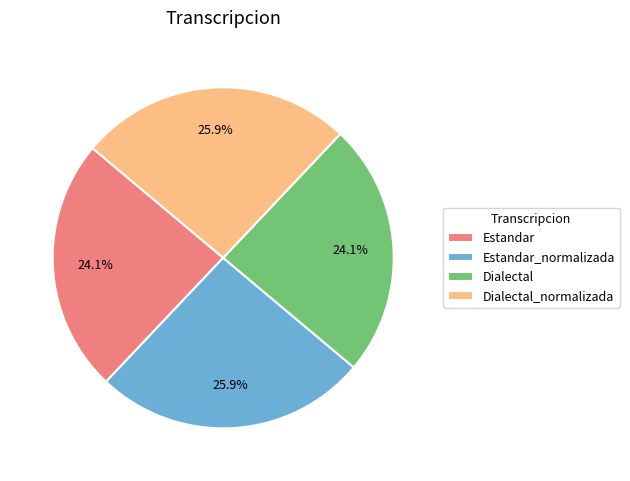

Count the number of slices in the pie.

4